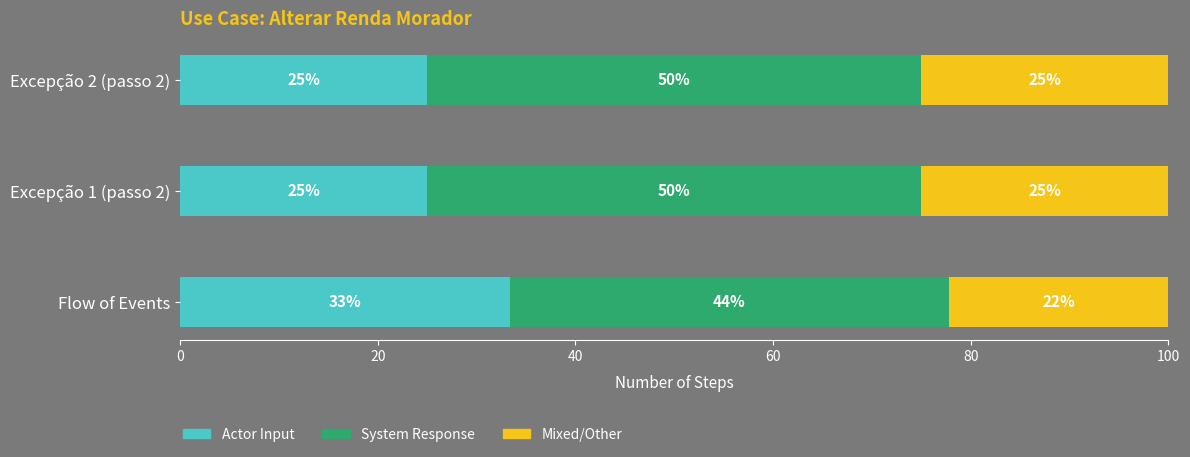

What is the lowest value of the Actor Input series?

25.0